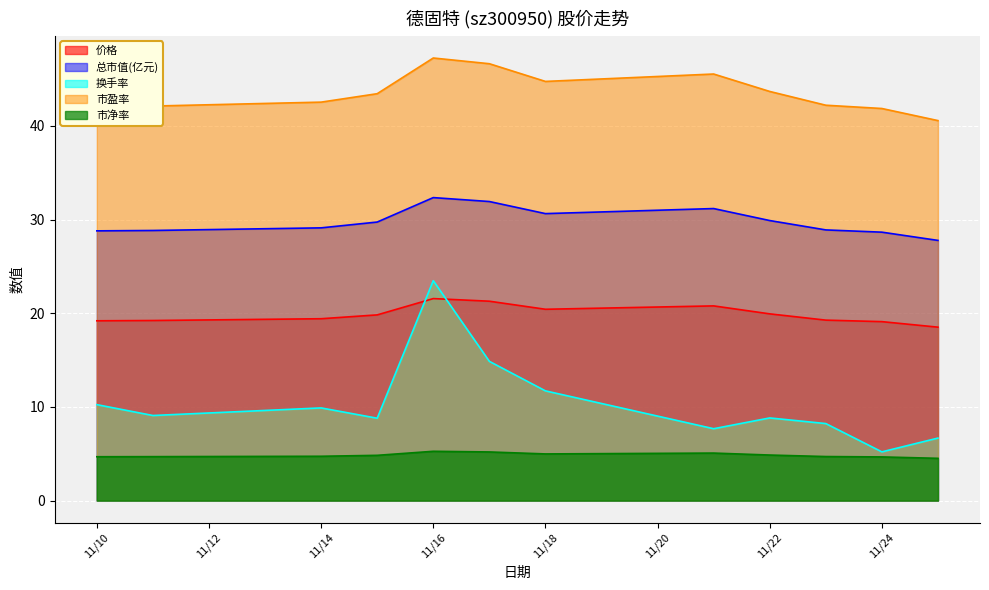

Is the value of 换手率 at 11/16 greater than the value of 总市值(亿元) at 11/16?

No